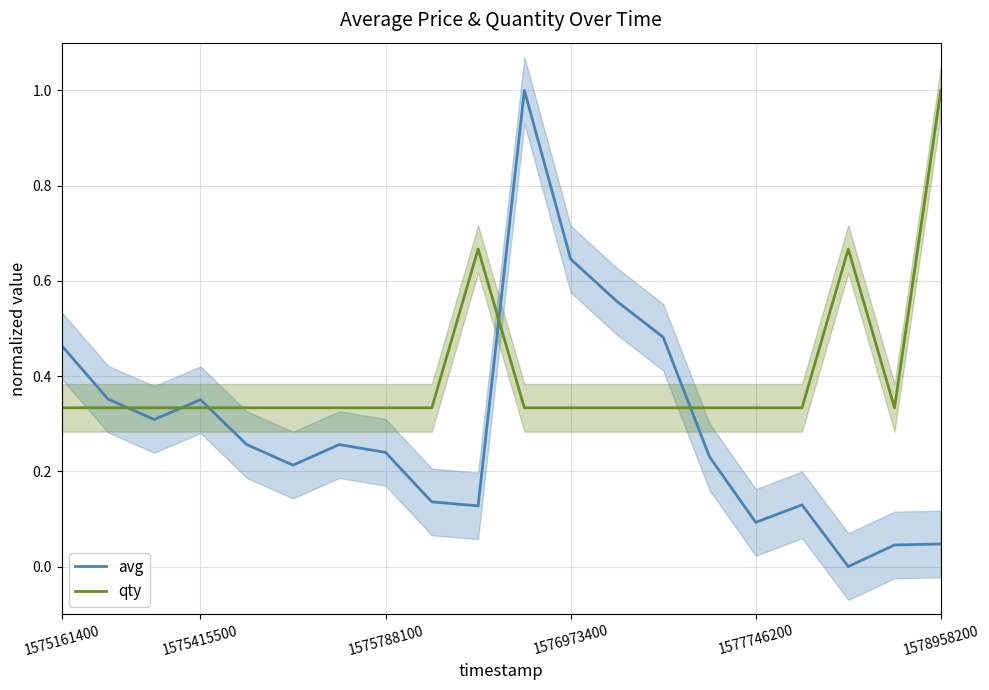

What is the difference between the maximum and second lowest values in the avg series?

1.0